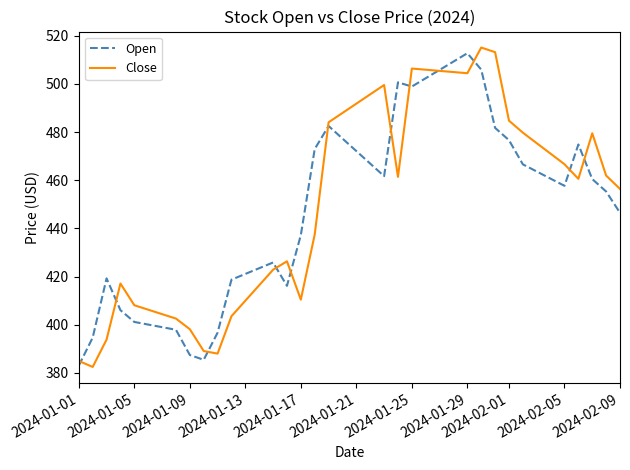

What is the average value of the Close series?

450.3